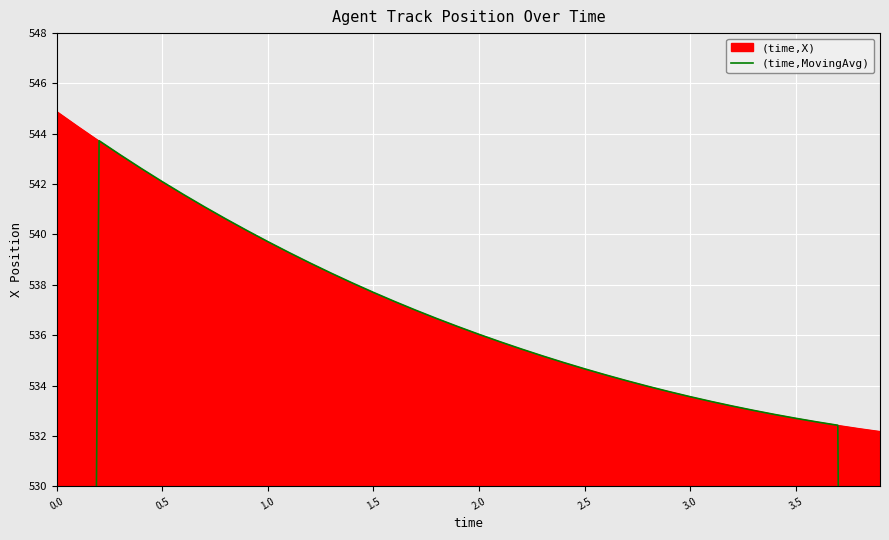

The (time,X) series shows 542.1 at 0.5. True or false?

True